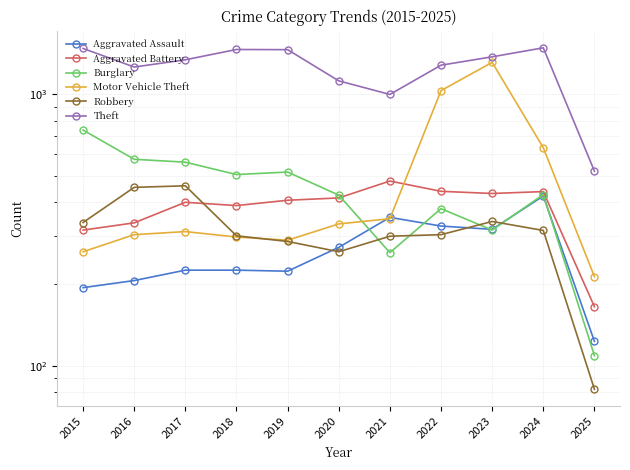

What is the difference between the second highest and second lowest values in the Burglary series?

315